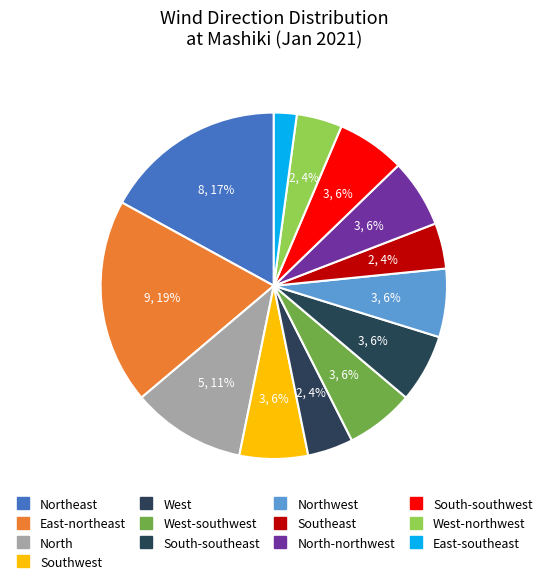

Count the number of slices in the pie.

13